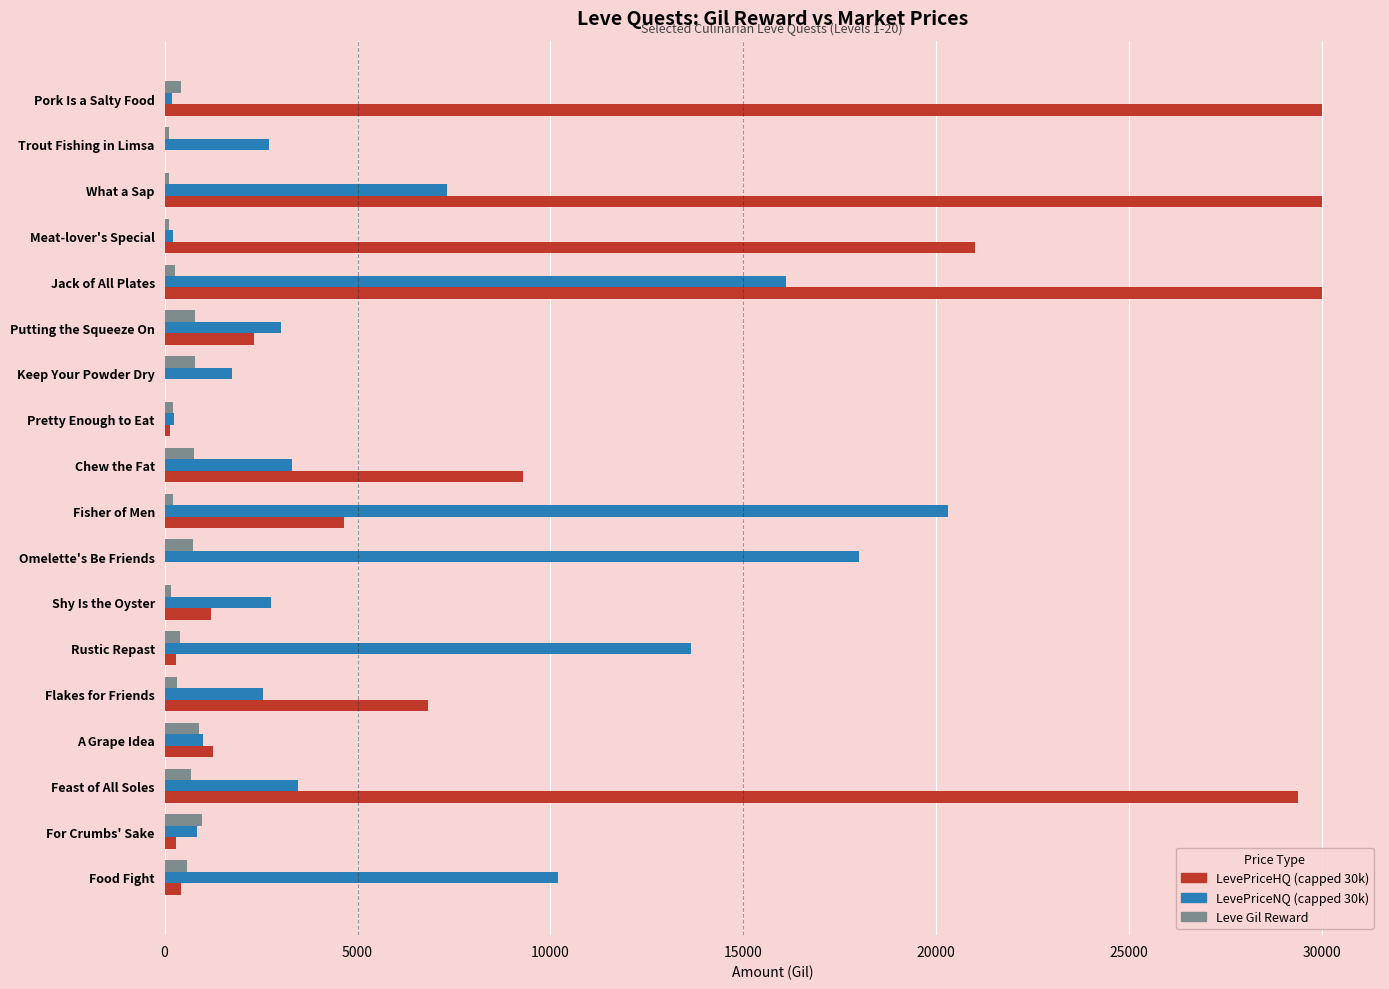

What is the total value across all series at Omelette's Be Friends?

18740.0